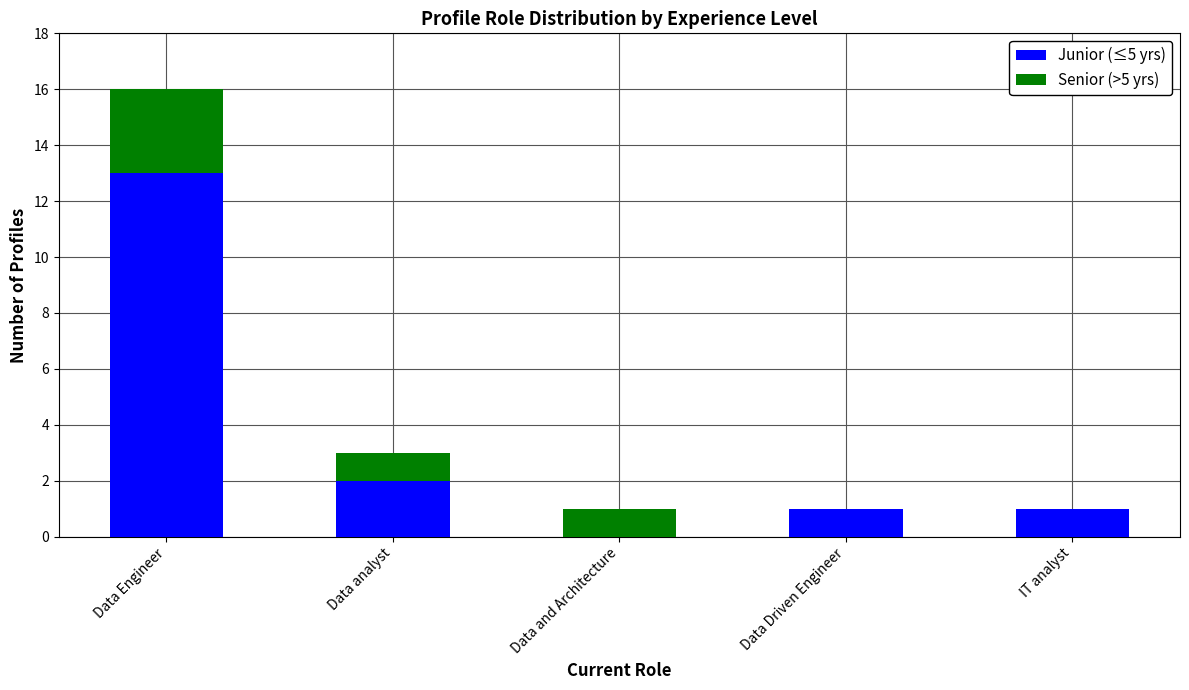

At which label is Junior (≤5 yrs) closest to 6?

Data analyst